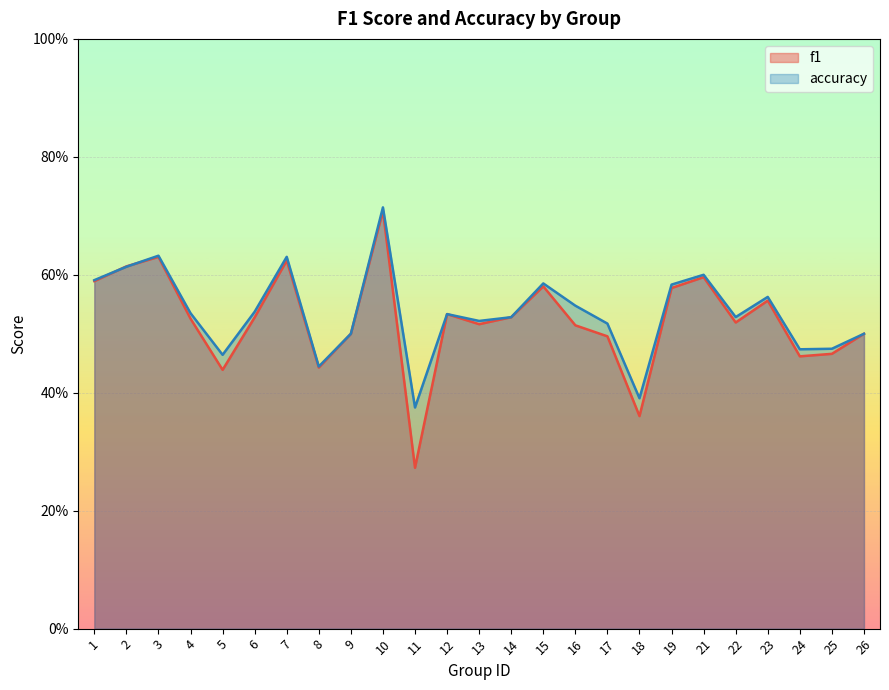

Count the number of categories in the chart.

25